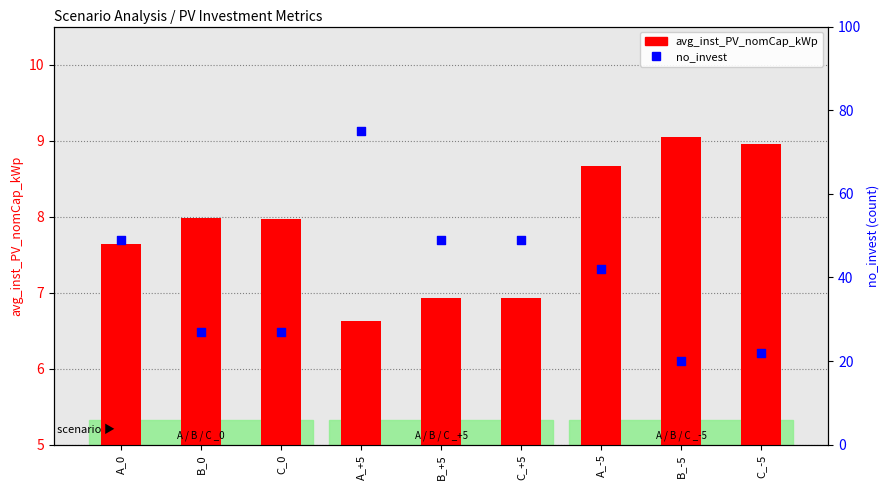

Which series contains the highest Y value?

no_invest